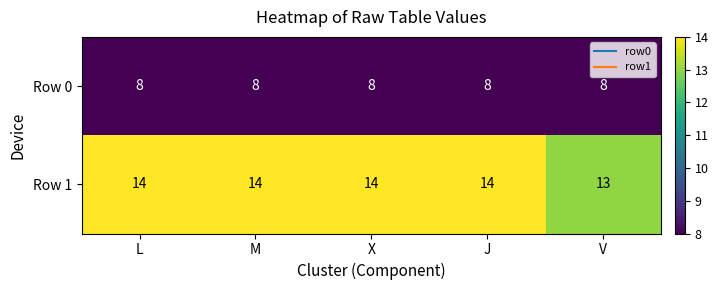

At how many categories does at least one series exceed 9?

5